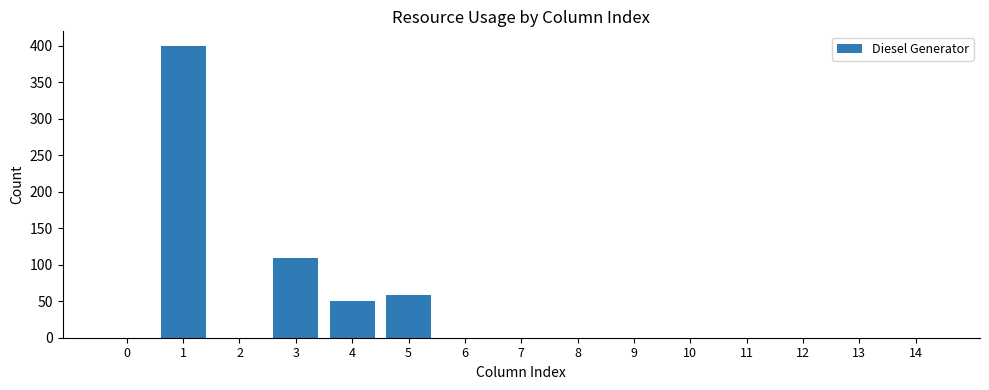

True or false: the data shows -131 at 11.

False